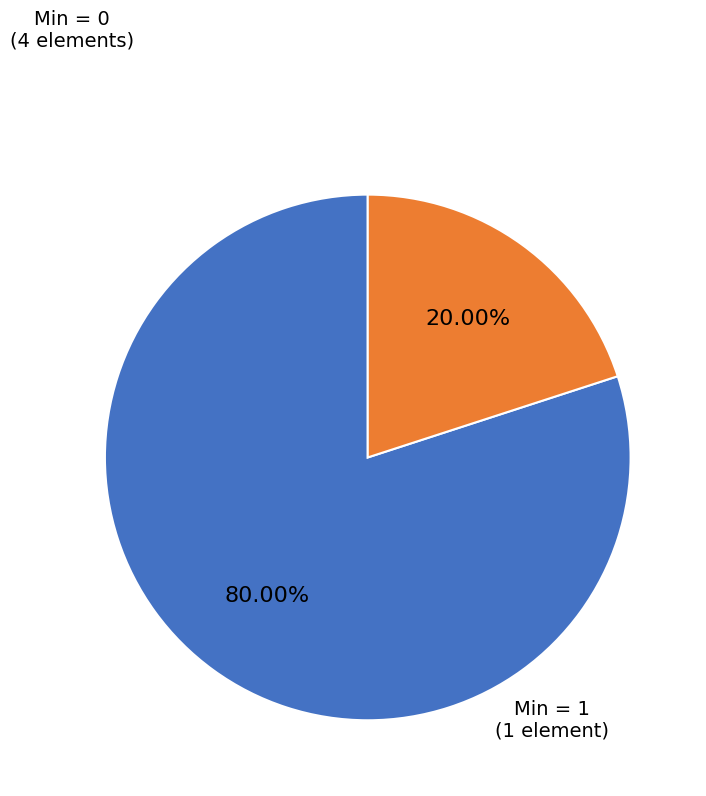

How many slices are in this pie chart?

2